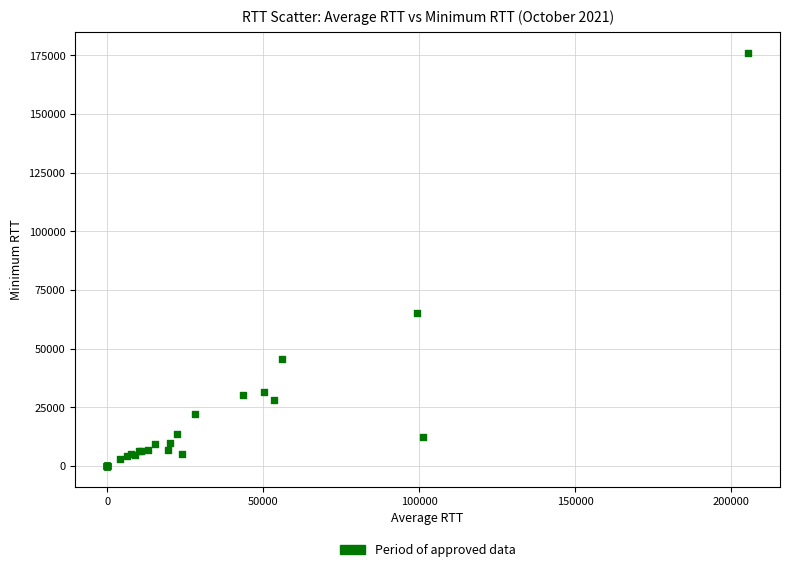

What Y value in the scatter plot is closest to 87995?

65003.5